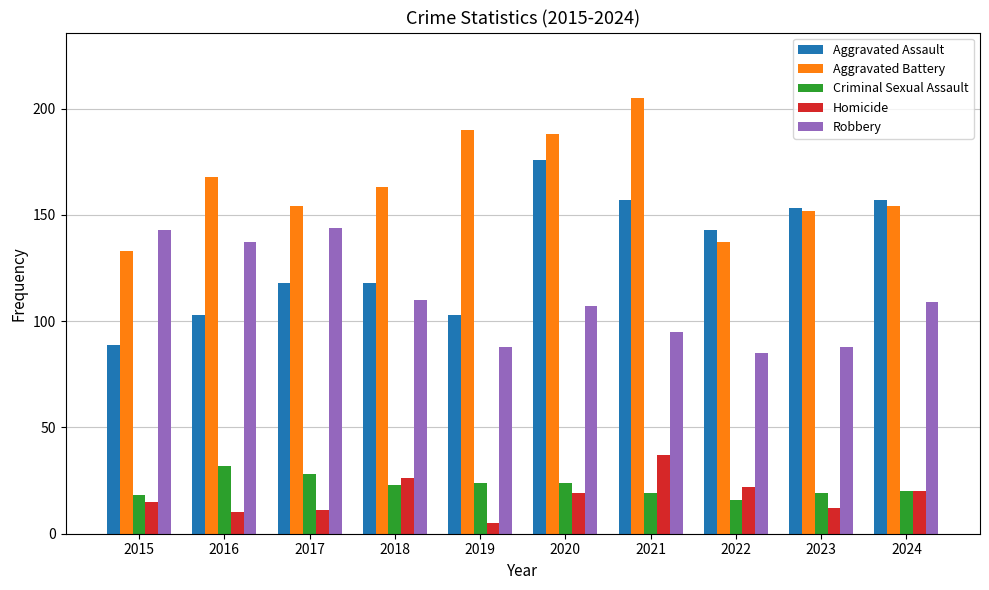

Which series has the largest total across all categories?

Aggravated Battery